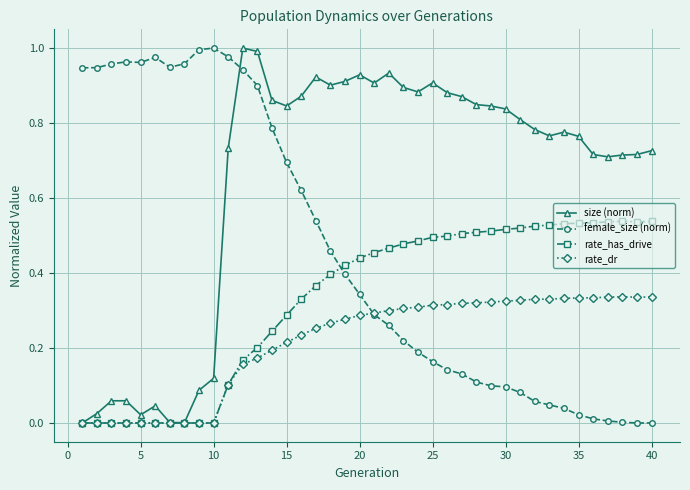

After their last crossing, which series has the higher values: female_size (norm) or rate_dr?

rate_dr